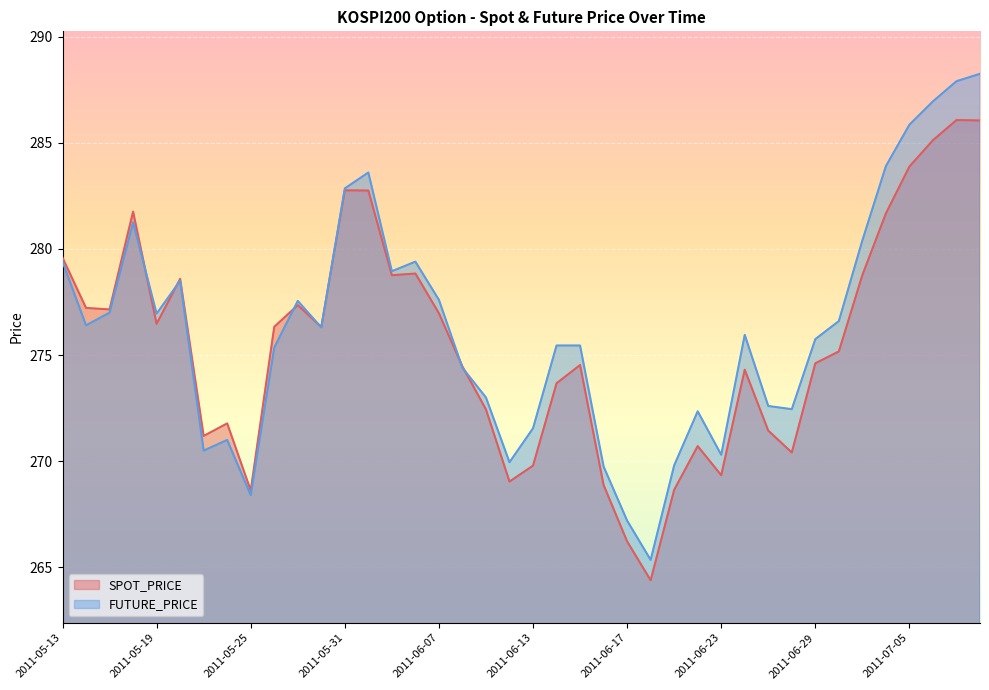

What is the label of the 26th point from the right?

2011-06-02